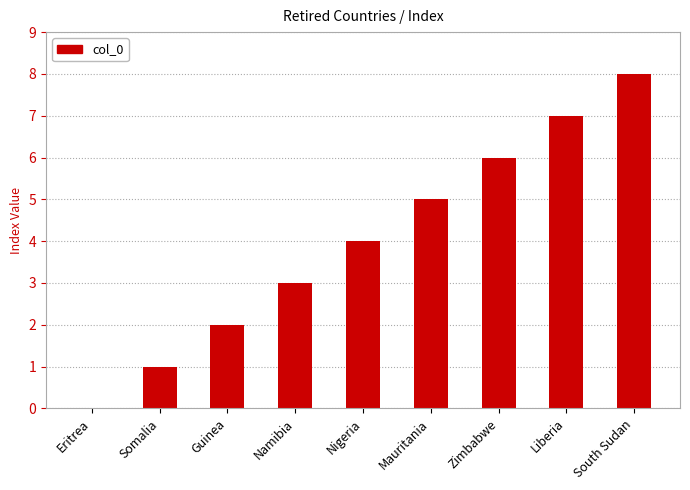

What is the greatest value displayed?

8